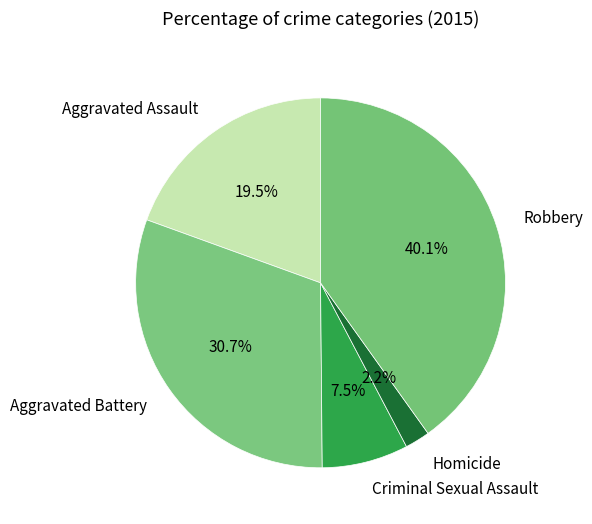

To the nearest percent, what is the combined percentage of Aggravated Assault and Aggravated Battery?

50%